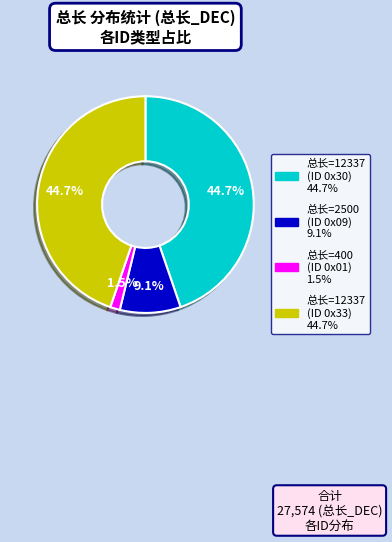

Is there a majority slice in this chart?

No